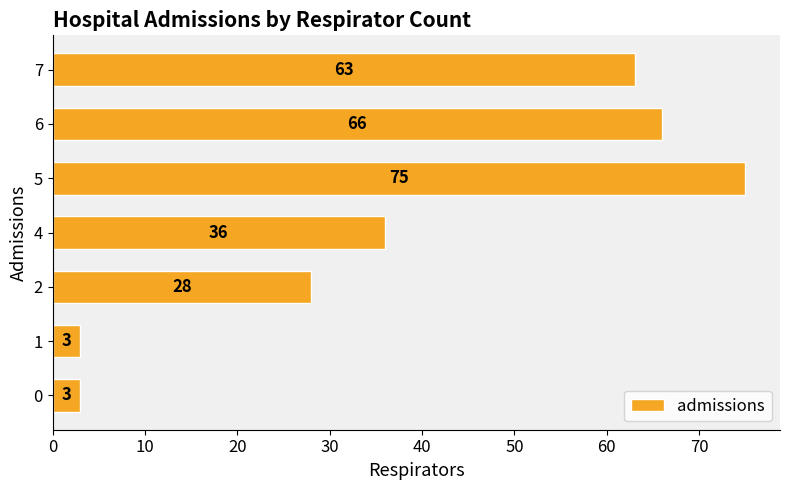

At which label is the value closest to 39?

4